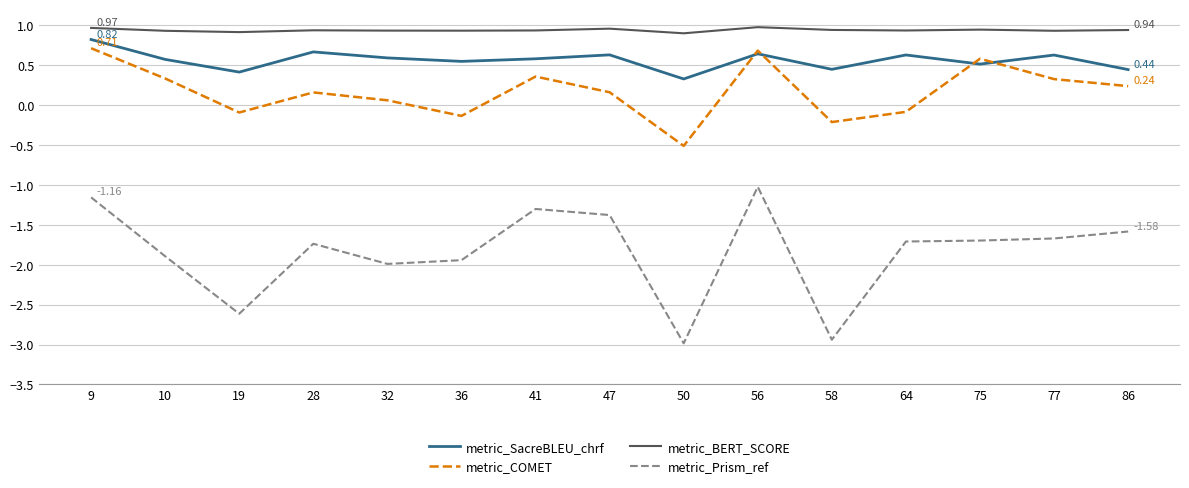

What is the difference between the highest and lowest values at 77?

2.6